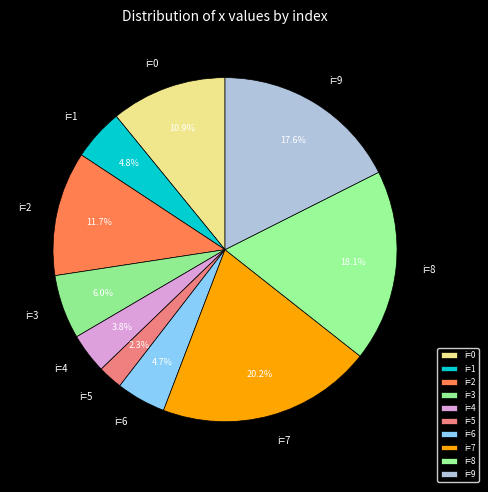

Is there any slice that represents more than half of the pie?

No